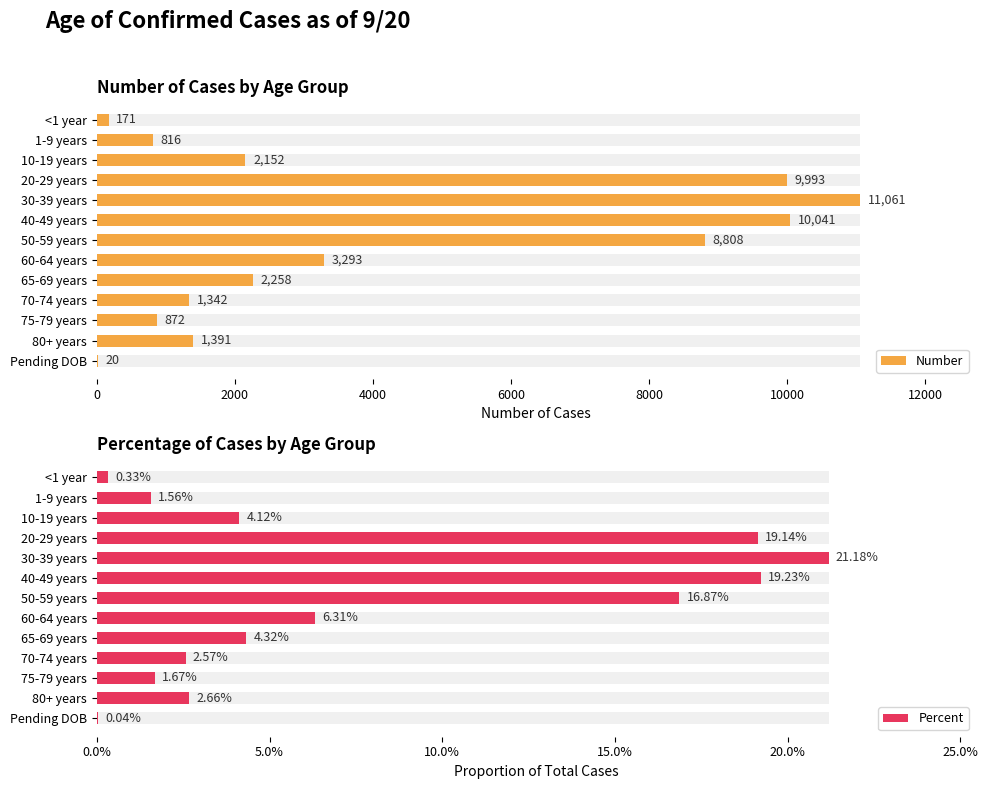

The Number series shows 5234.0 at 60-64 years. True or false?

False